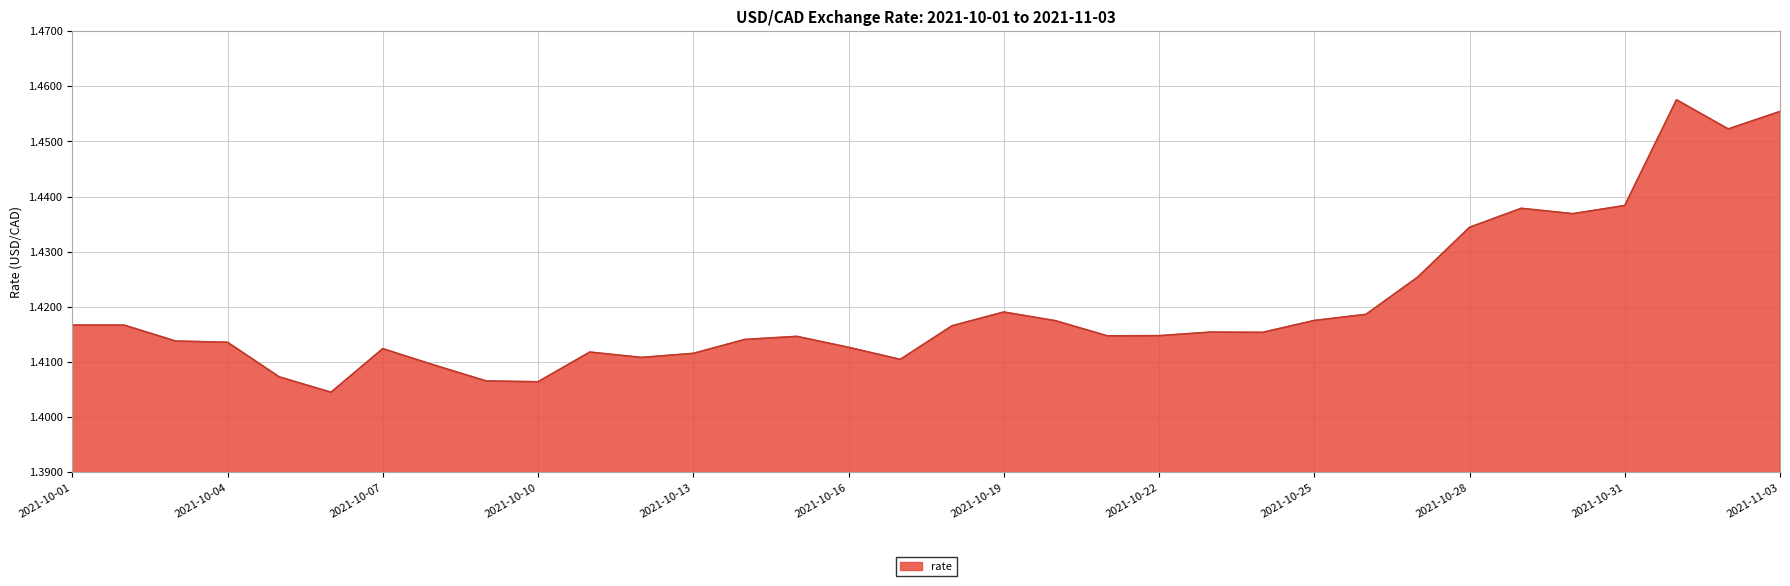

Does the chart have visible grid lines?

Yes